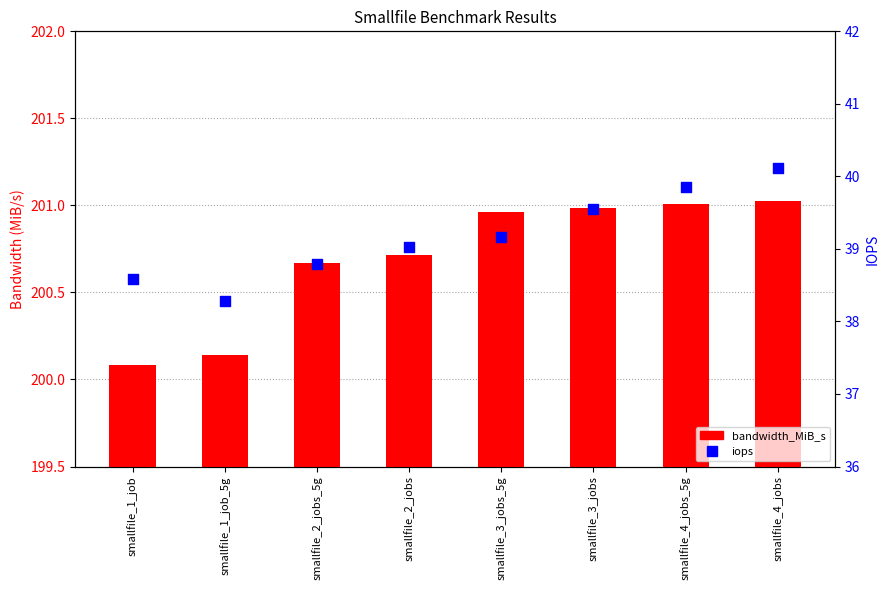

At how many categories does at least one series exceed 44?

8